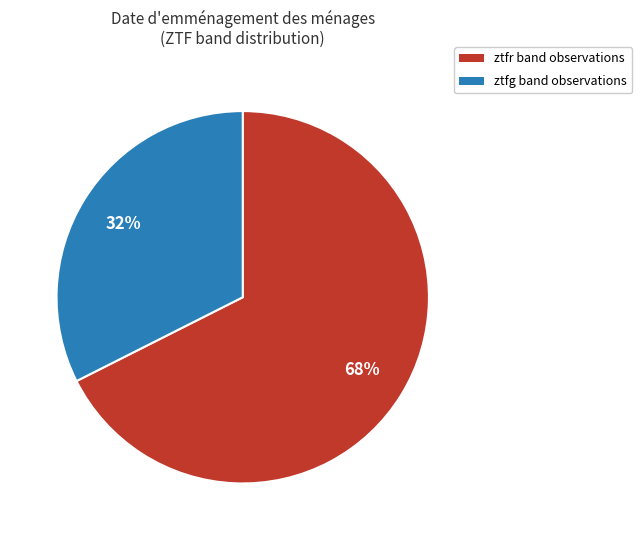

To the nearest percent, what is the combined percentage of ztfg and ztfr?

100%